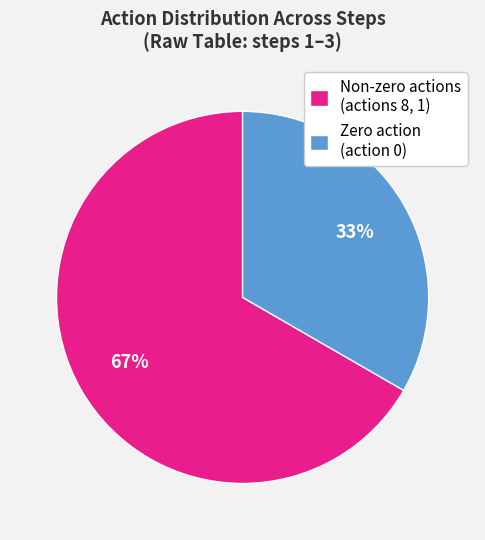

To the nearest percent, what percentage of the pie is Zero action (action 0)?

33%